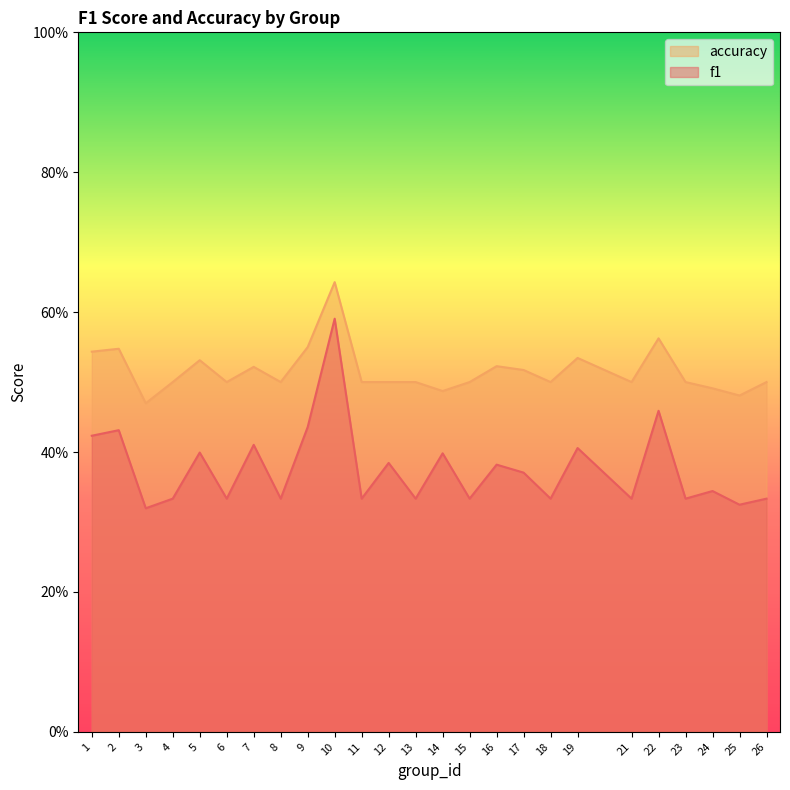

Which has a higher value, 2 or 22?

22